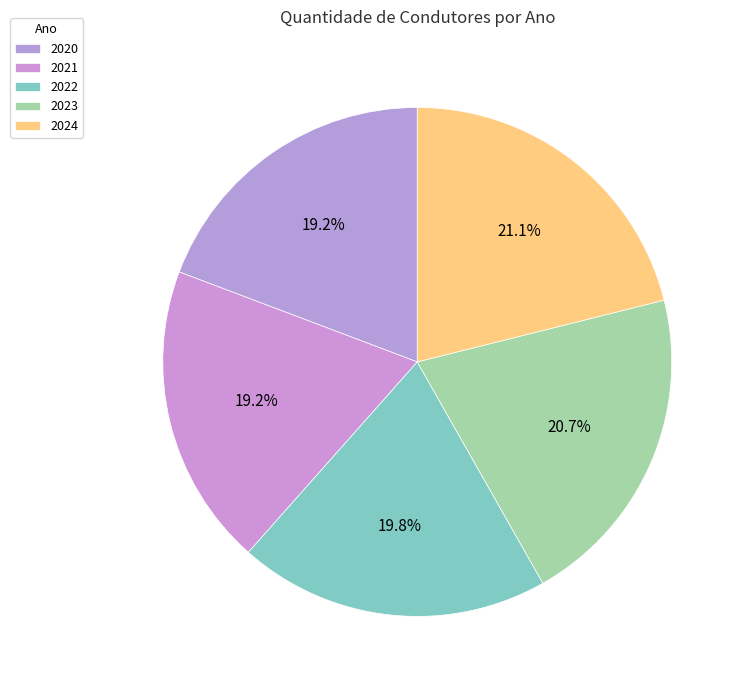

To the nearest percent, what percentage of the pie is 2020?

19%